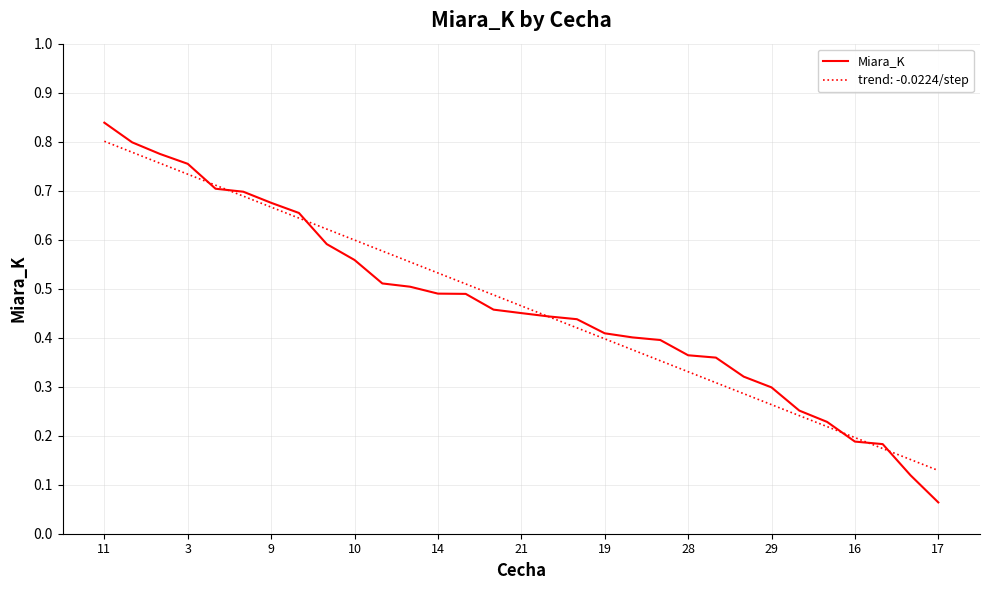

Which series has the largest range (max minus min)?

Miara_K